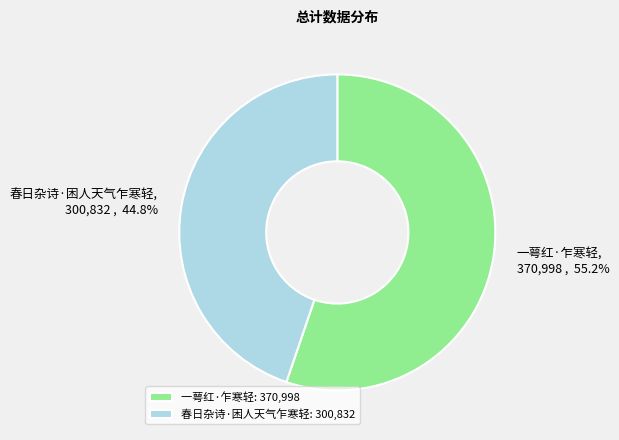

To the nearest percent, what percentage of the pie is 春日杂诗·困人天气乍寒轻?

45%